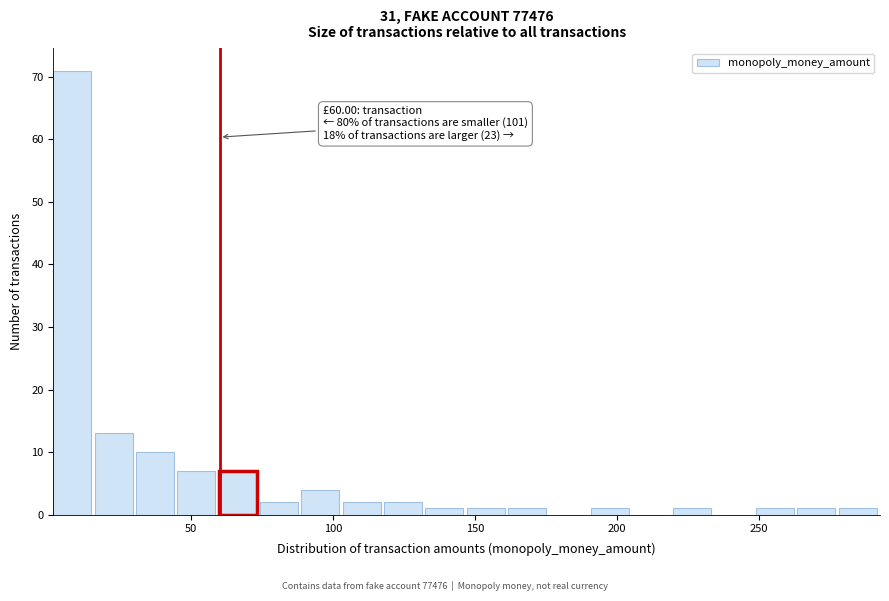

Read against the x-axis, roughly where is the centre of the tallest bar?

10